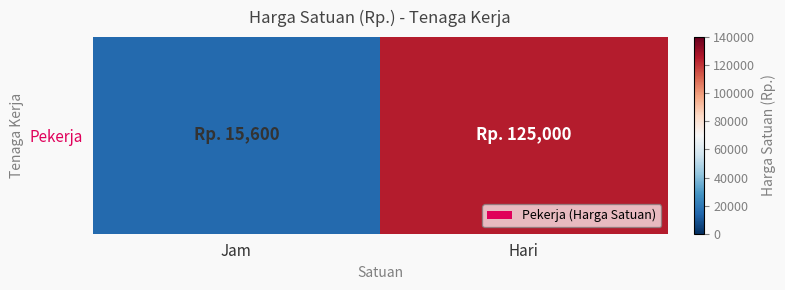

Which has a higher value, Hari or Jam?

Hari